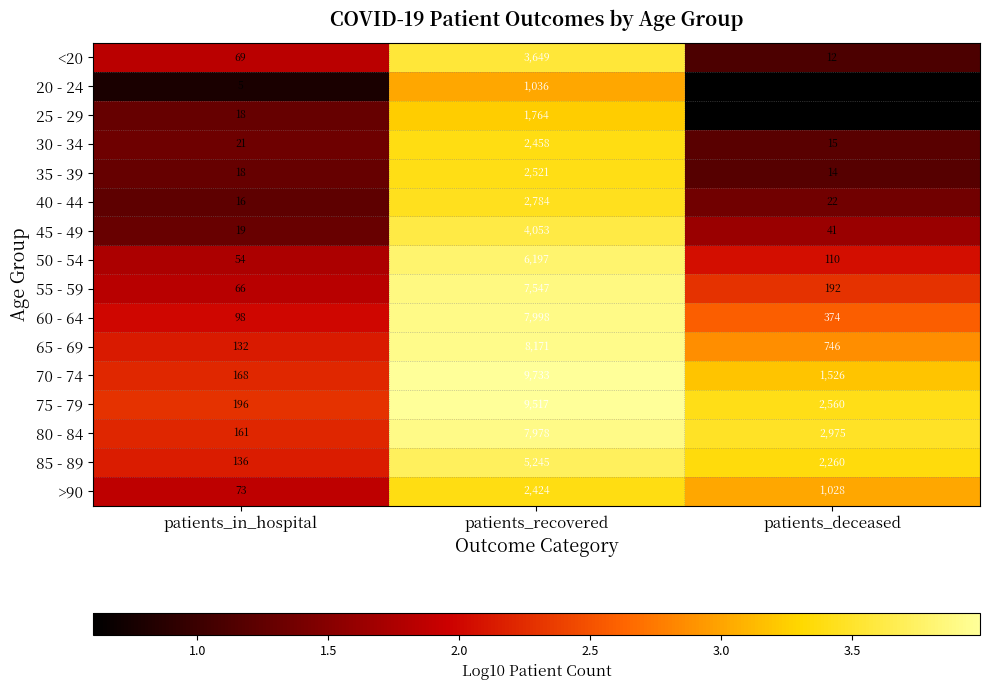

Between patients_in_hospital and patients_recovered, which series saw the biggest shift?

70 - 74